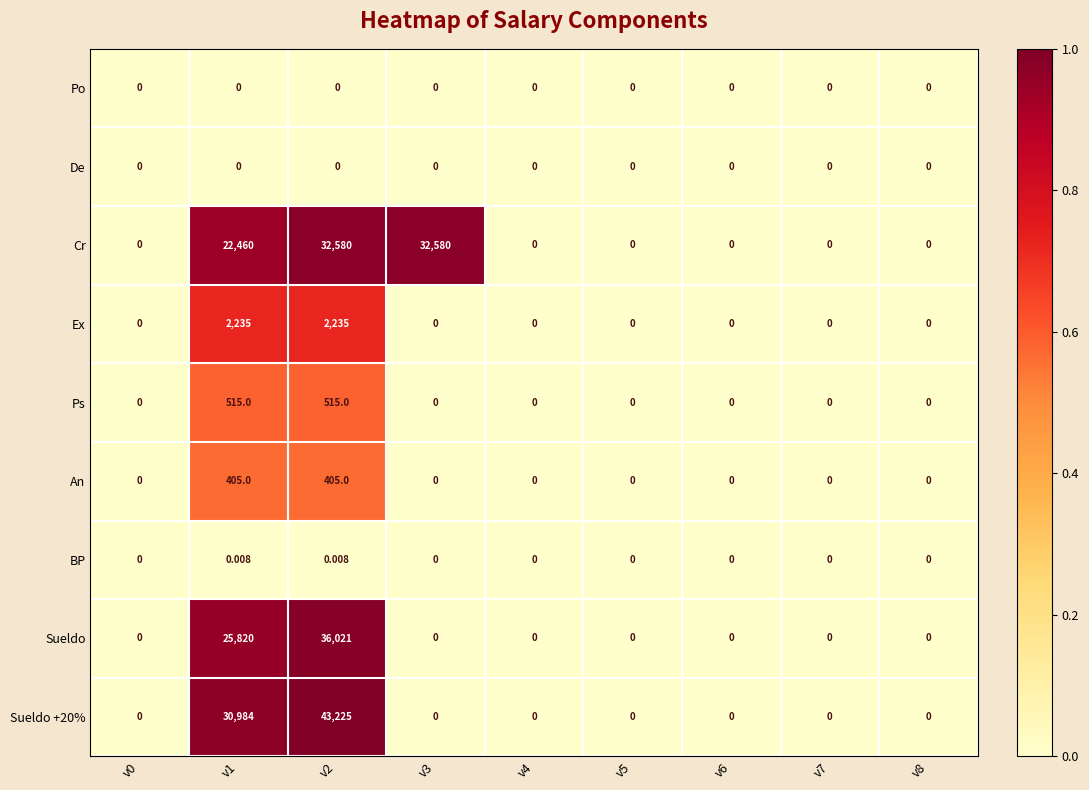

Which series has the largest total across all categories?

Cr